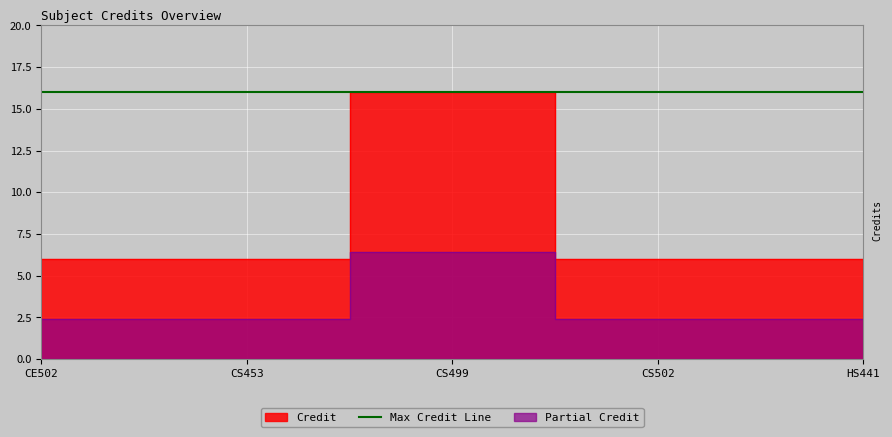

List the labels in order of value, largest first.

CS499, CE502, CS453, CS502, HS441